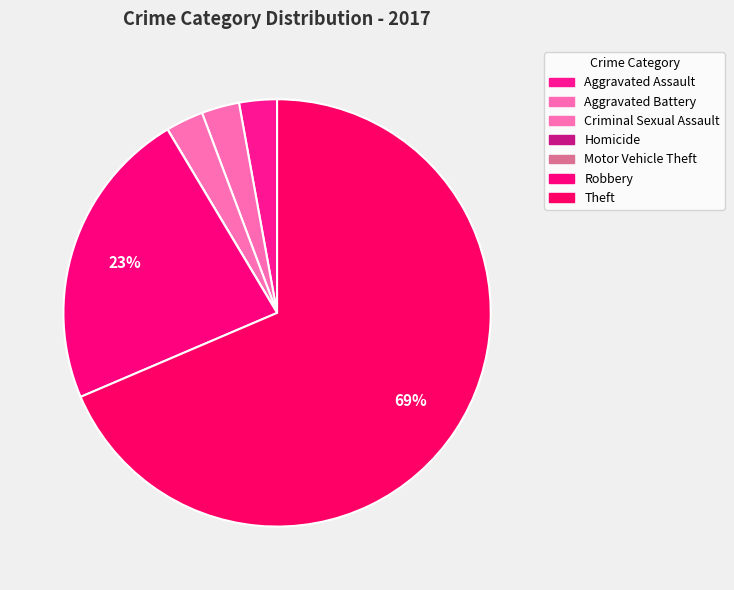

Rank the categories by value from lowest to highest.

Homicide, Motor Vehicle Theft, Aggravated Assault, Aggravated Battery, Criminal Sexual Assault, Robbery, Theft